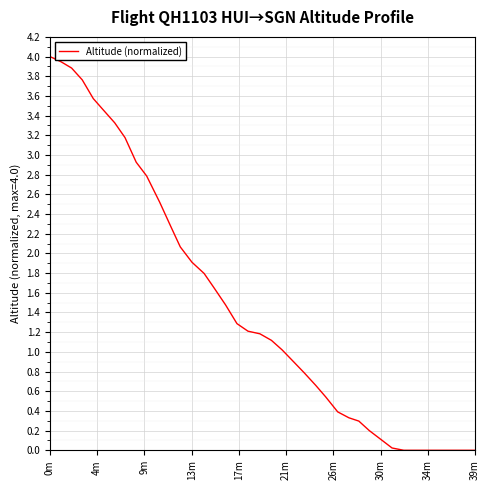

What is the difference between the maximum and minimum values?

4.0